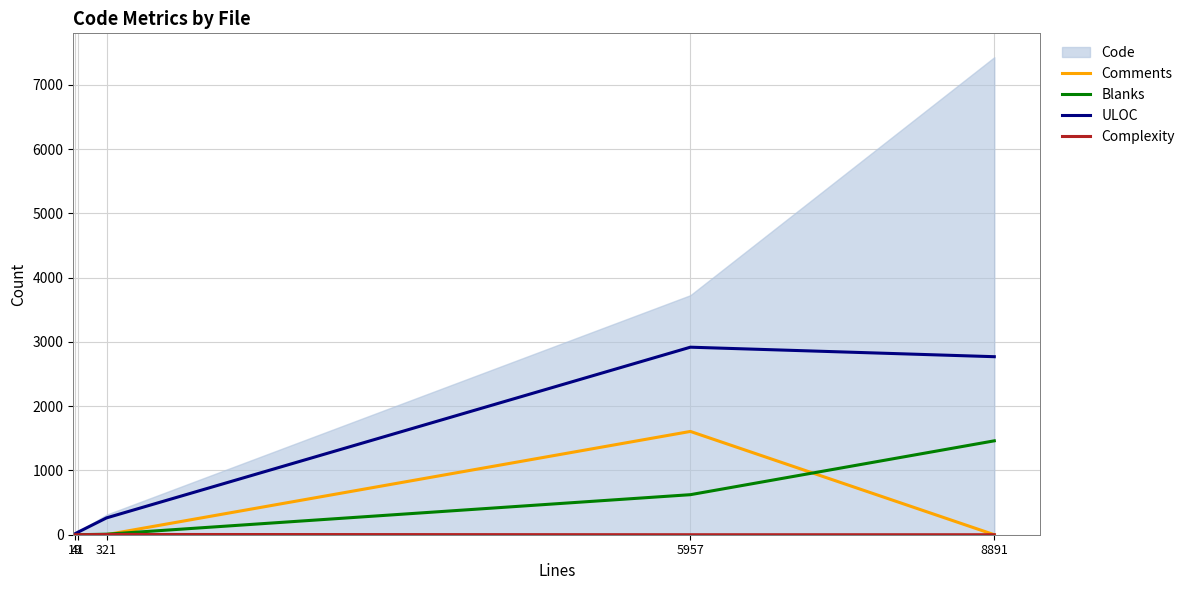

What is the sum of the Complexity values at 8891 and 321?

4